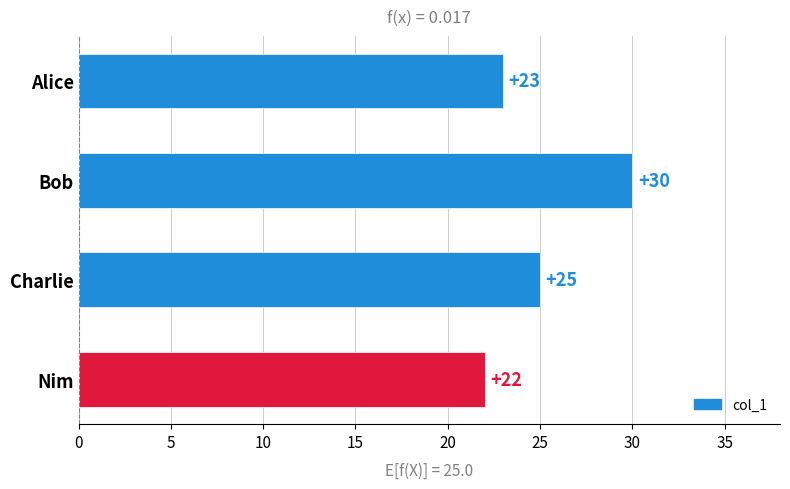

Count the number of categories in the chart.

4